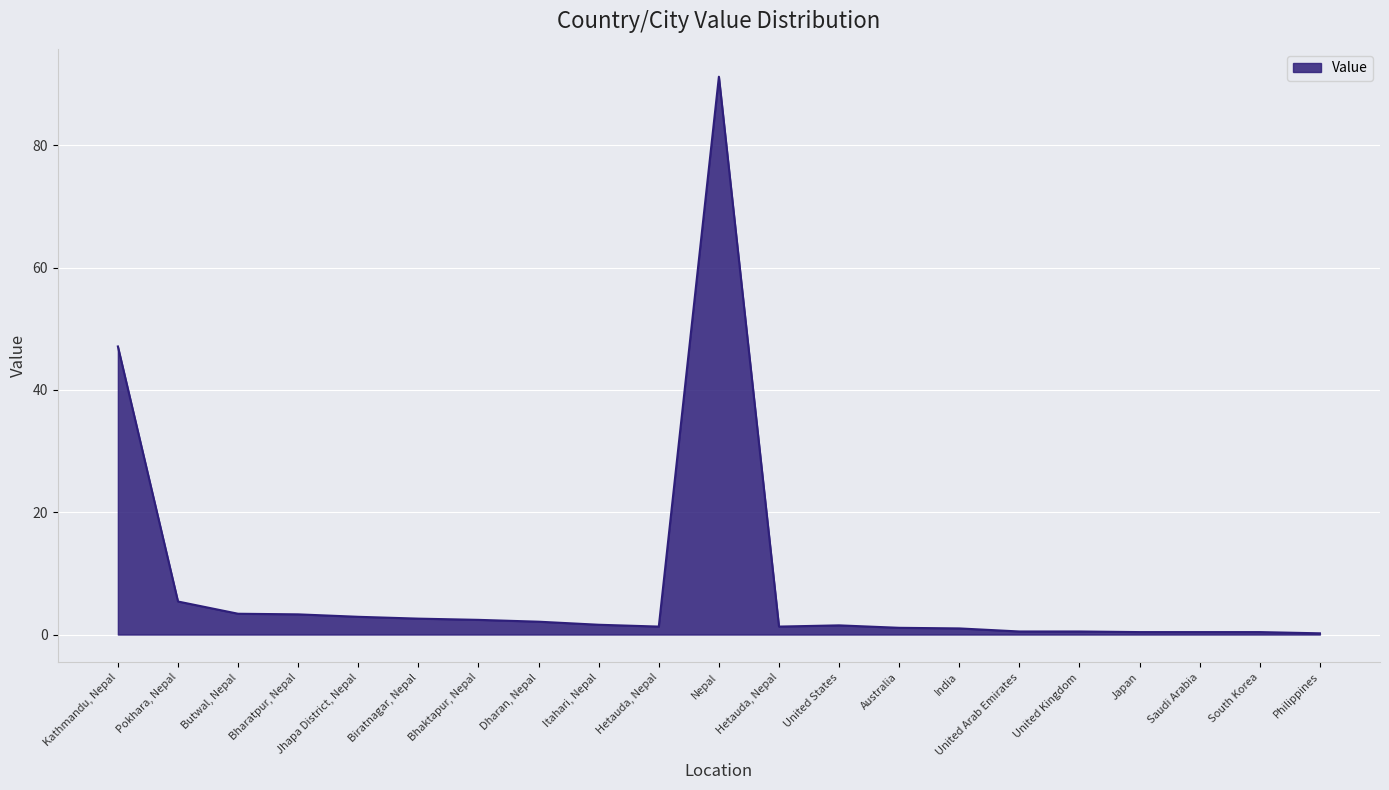

What is the average value?

8.1